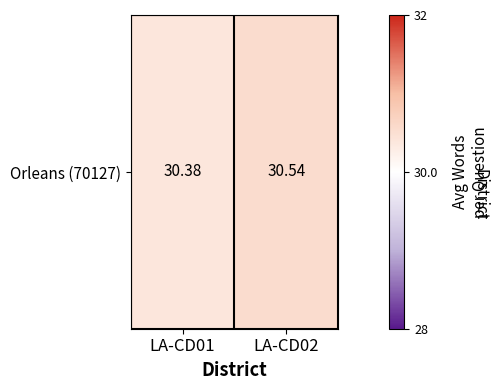

Rank the categories by value from highest to lowest.

LA-CD02, LA-CD01